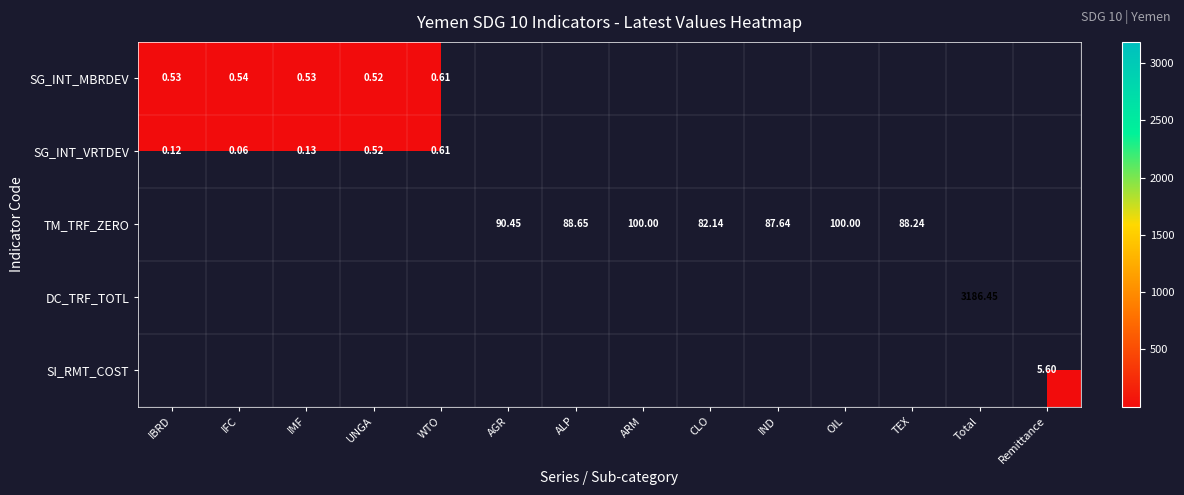

How many data points does each series have?

14